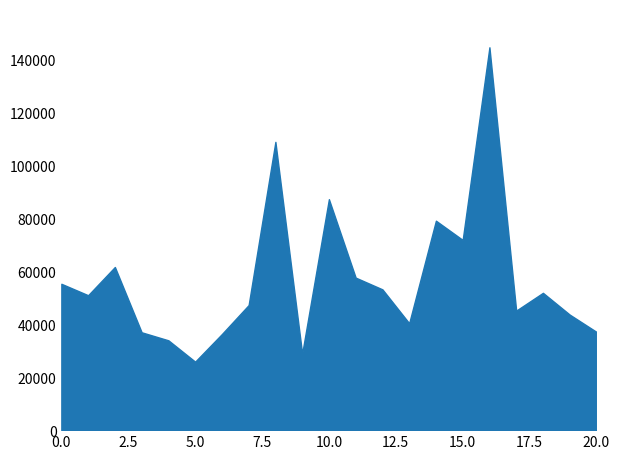

What is the change in value from 0.0 to 20.0?

-18138.1